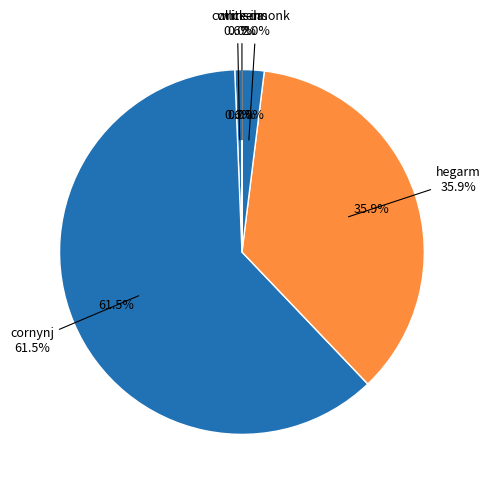

How many segments does this pie chart have?

5